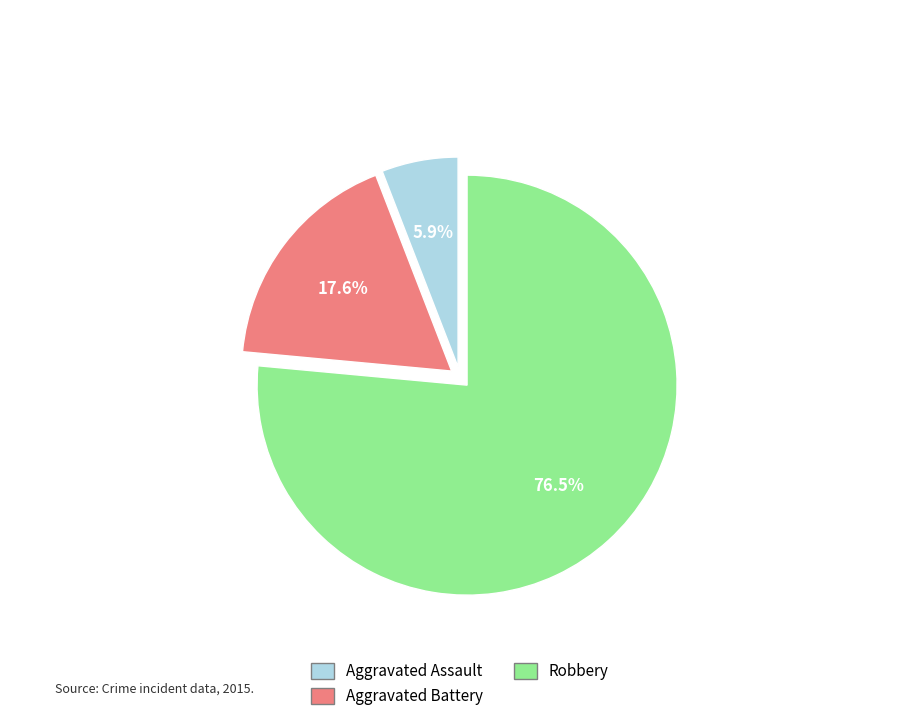

How much of the chart is everything except Robbery?

23.5%